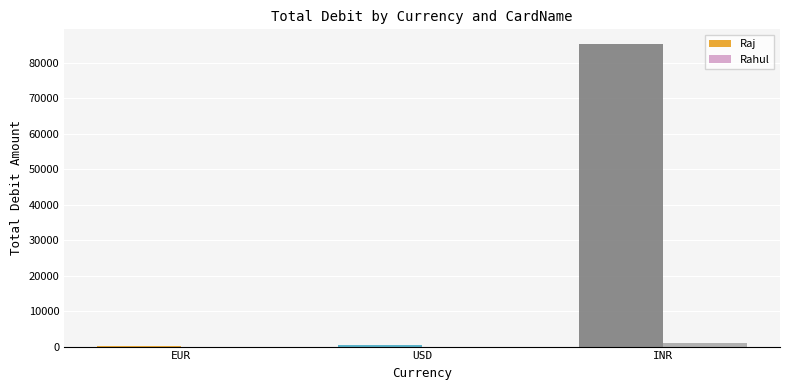

At which label is Raj closest to 42647?

USD